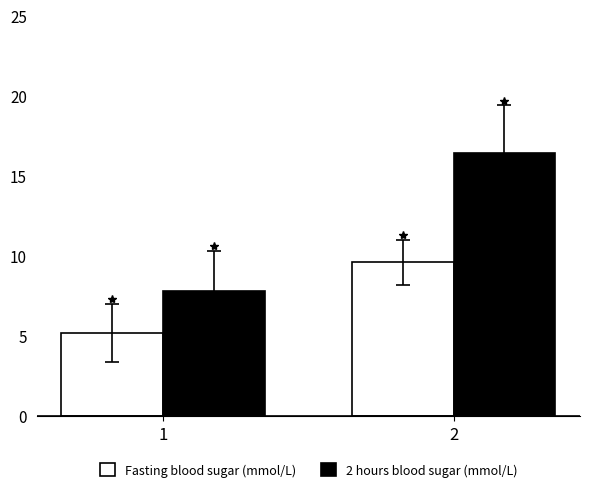

What is the value of the 2 hours blood sugar (mmol/L) bar at the 1st from the left?

7.8